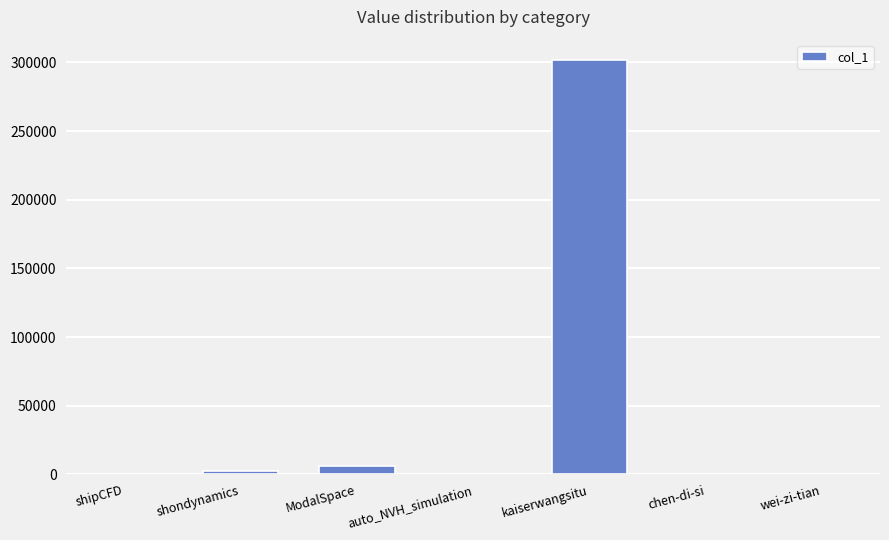

Does the chart contain stacked bars?

No